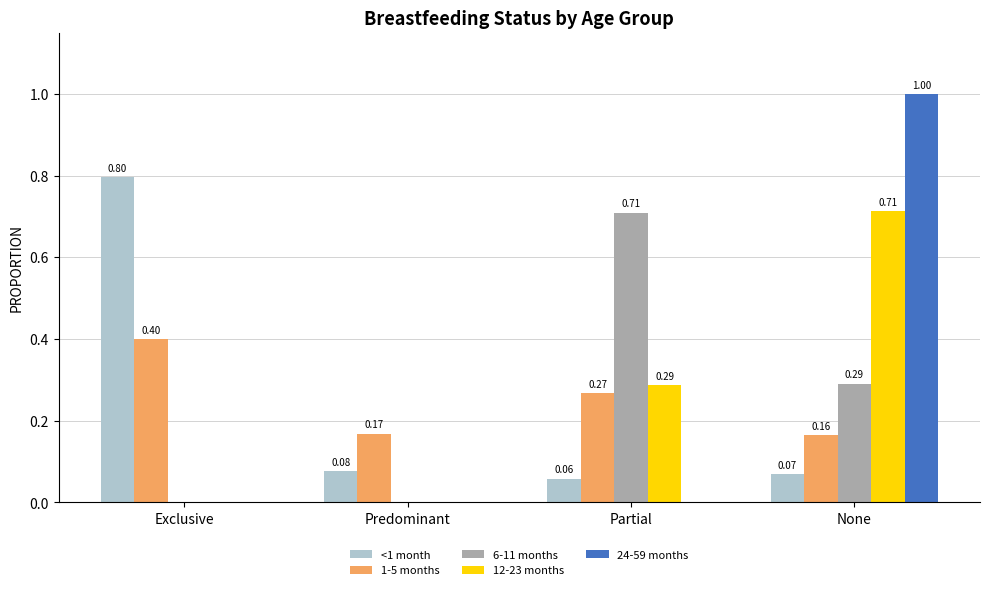

Is the value of 6-11 months at Exclusive greater than the value of 1-5 months at Predominant?

No